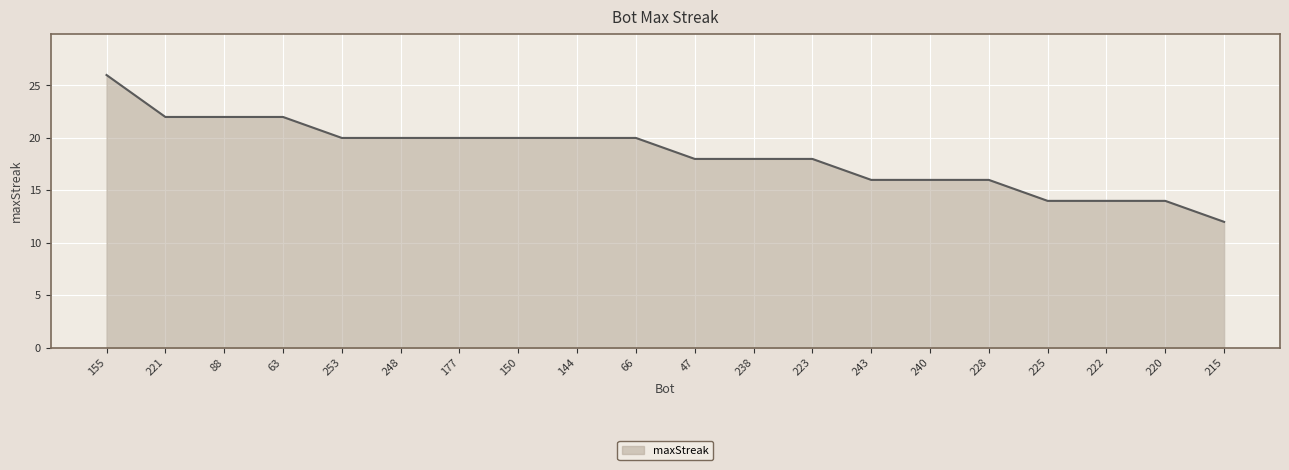

What is the difference between the second highest and minimum values?

10